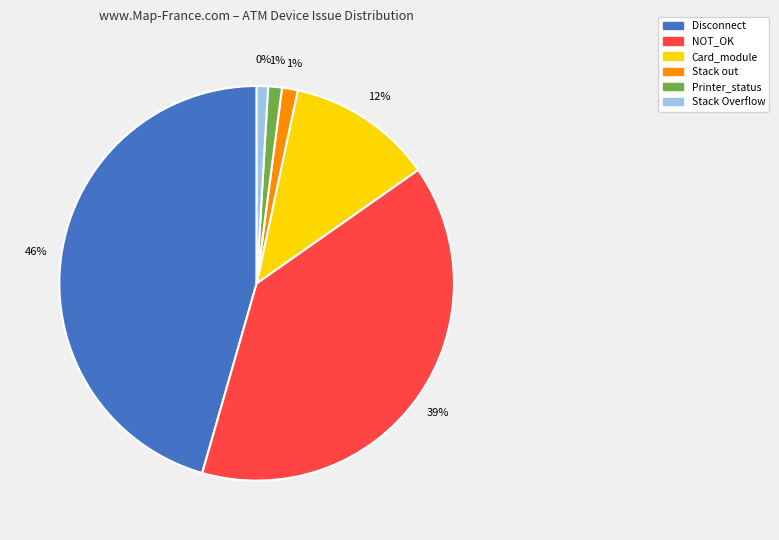

Does Stack Overflow account for over 50% of the chart?

No